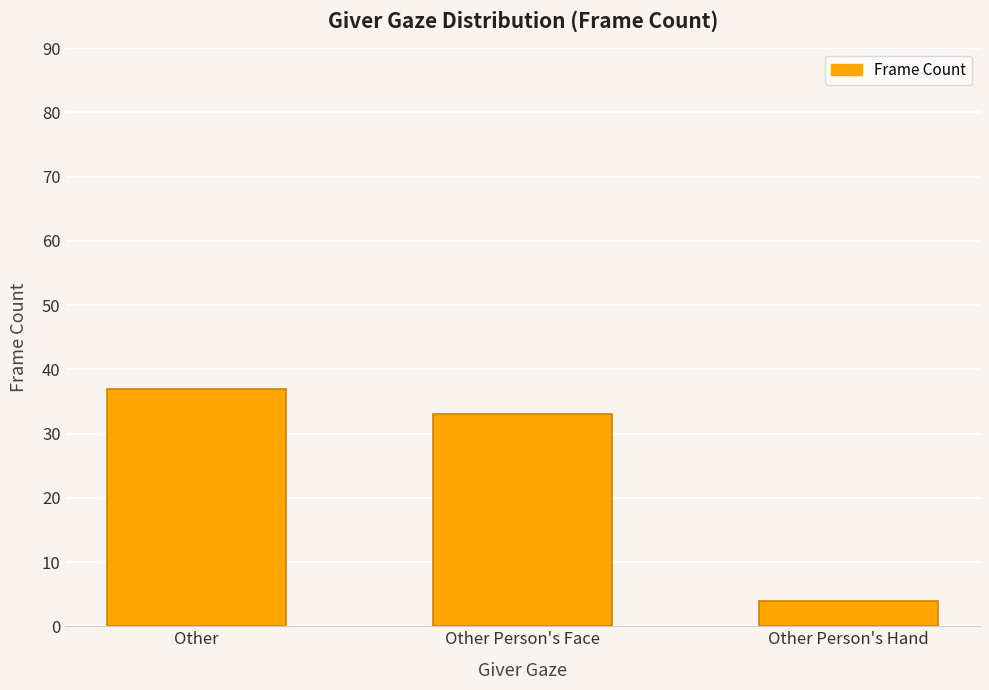

Which label corresponds to the smallest value in the chart?

Other Person's Hand